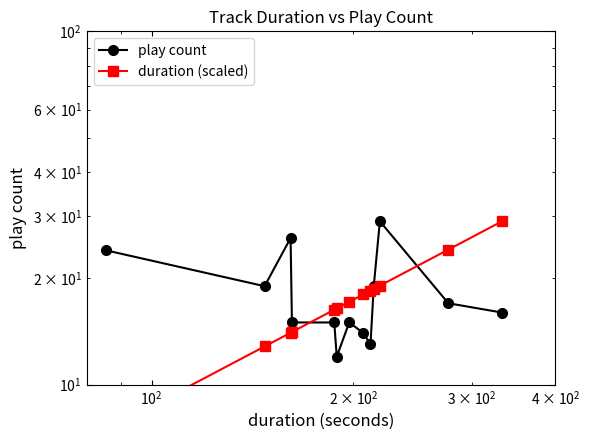

What is the average value of the duration (scaled) series?

17.4